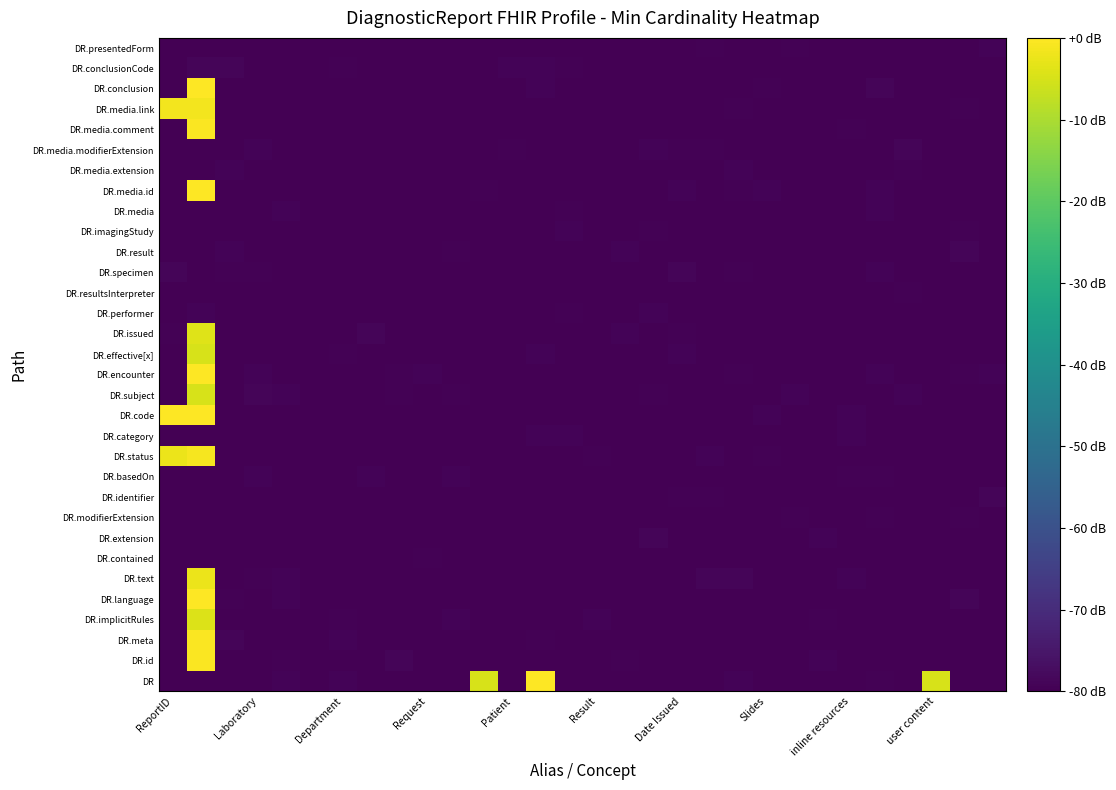

At which category does the chart reach its peak across all series?

Laboratory